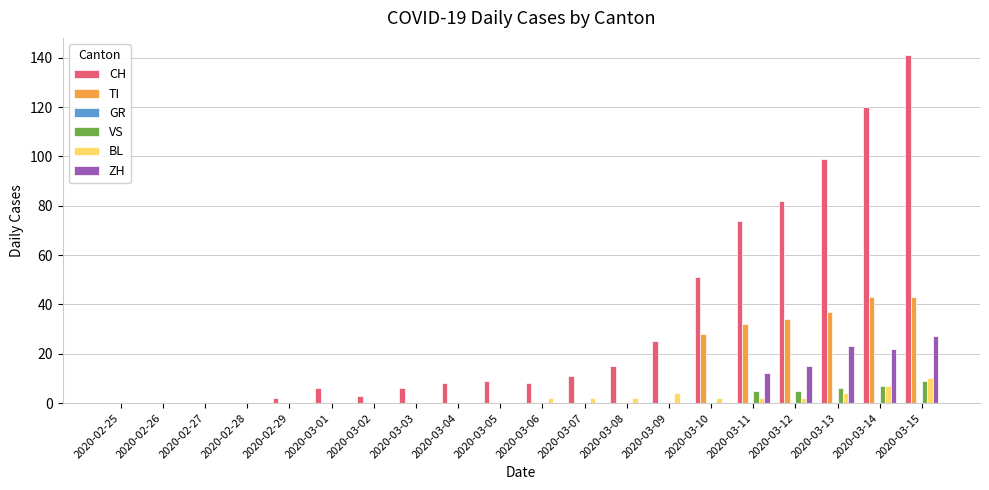

What is the total value across all series at 2020-03-03?

6